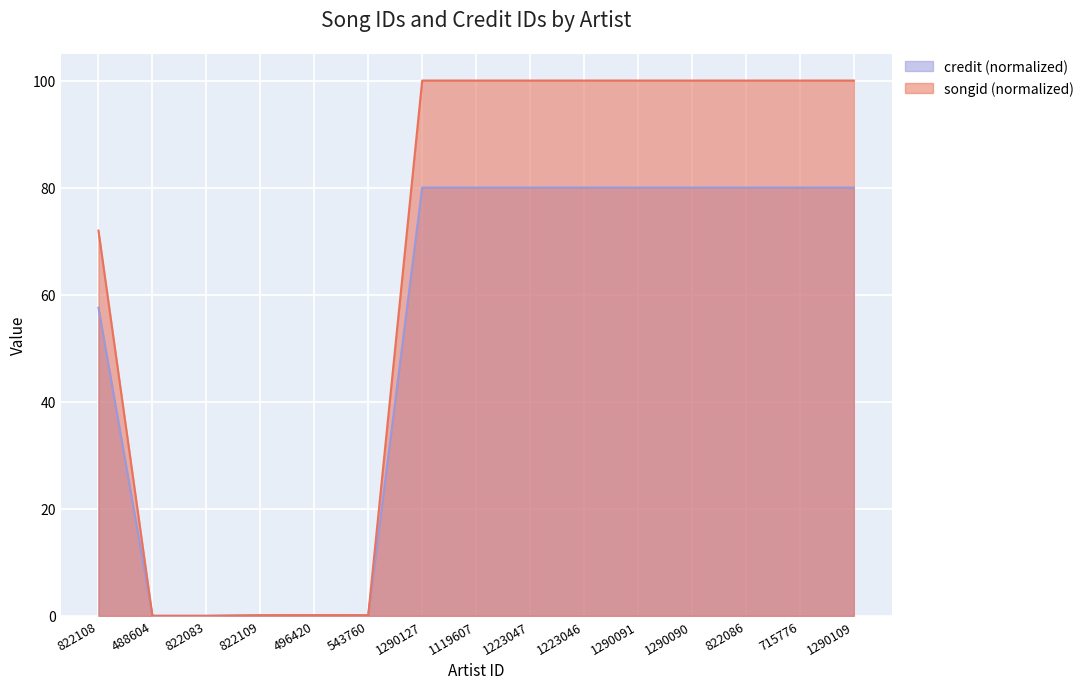

Reading right to left, list all the values displayed in this chart.

songid: 1290109=100.0	715776=100.0	822086=100.0	1290090=100.0	1290091=100.0	1223046=100.0	1223047=100.0	1119607=100.0	1290127=100.0	543760=0.1	496420=0.1	822109=0.1	822083=0.0	488604=0.0	822108=72.0
credit: 1290109=80.0	715776=80.0	822086=80.0	1290090=80.0	1290091=80.0	1223046=80.0	1223047=80.0	1119607=80.0	1290127=80.0	543760=0.1	496420=0.1	822109=0.1	822083=0.0	488604=0.0	822108=57.6